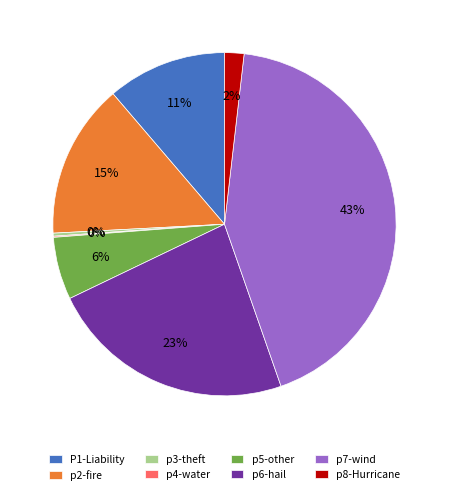

Which has a higher value, P1-Liability or p6-hail?

p6-hail